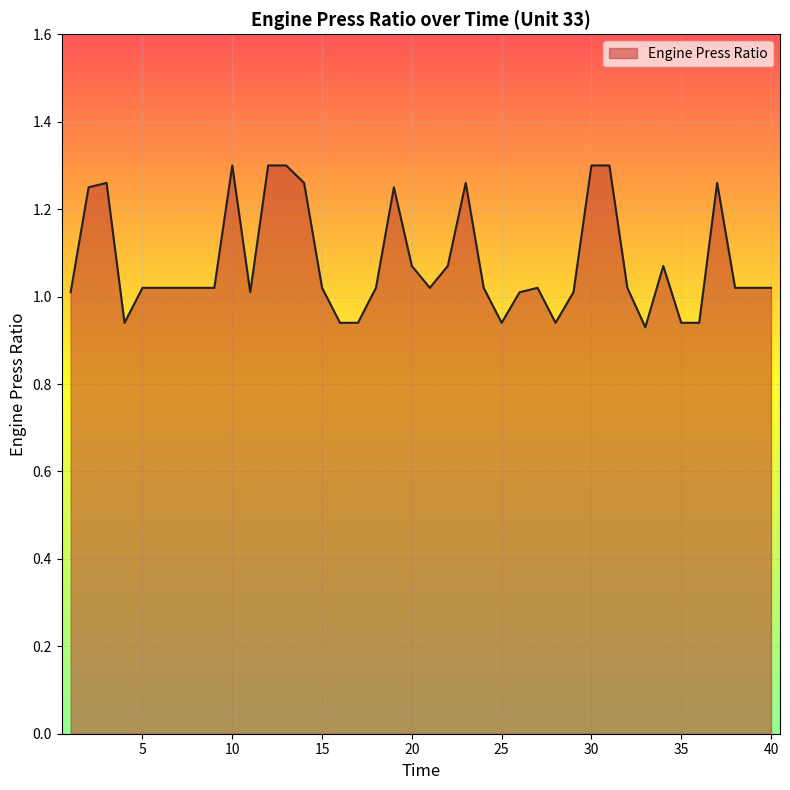

Where does the data first go above 1?

1